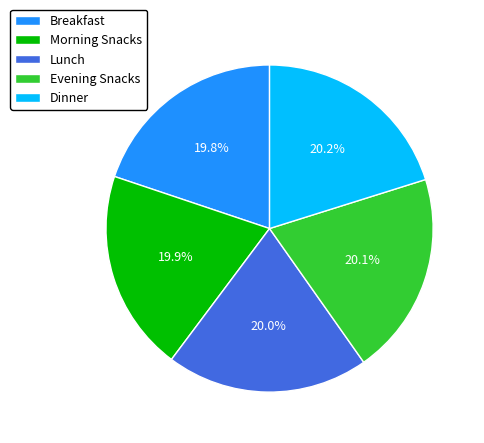

Count the number of slices in the pie.

5